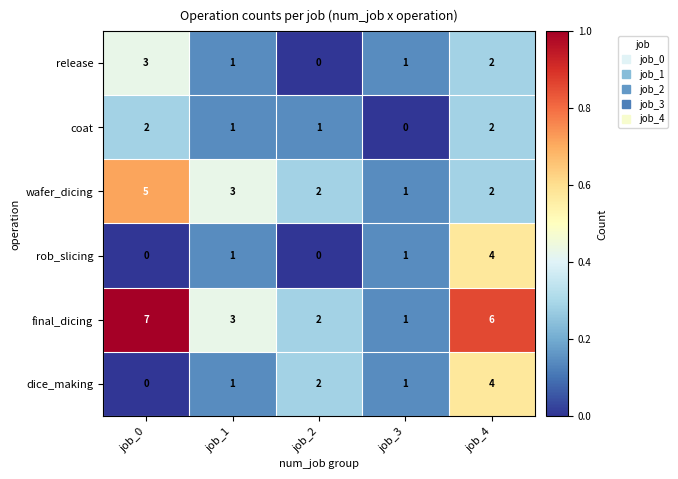

Reading right to left, what are all the values shown in this chart?

release: job_4=2	job_3=1	job_2=0	job_1=1	job_0=3
coat: job_4=2	job_3=0	job_2=1	job_1=1	job_0=2
wafer_dicing: job_4=2	job_3=1	job_2=2	job_1=3	job_0=5
rob_slicing: job_4=4	job_3=1	job_2=0	job_1=1	job_0=0
final_dicing: job_4=6	job_3=1	job_2=2	job_1=3	job_0=7
dice_making: job_4=4	job_3=1	job_2=2	job_1=1	job_0=0